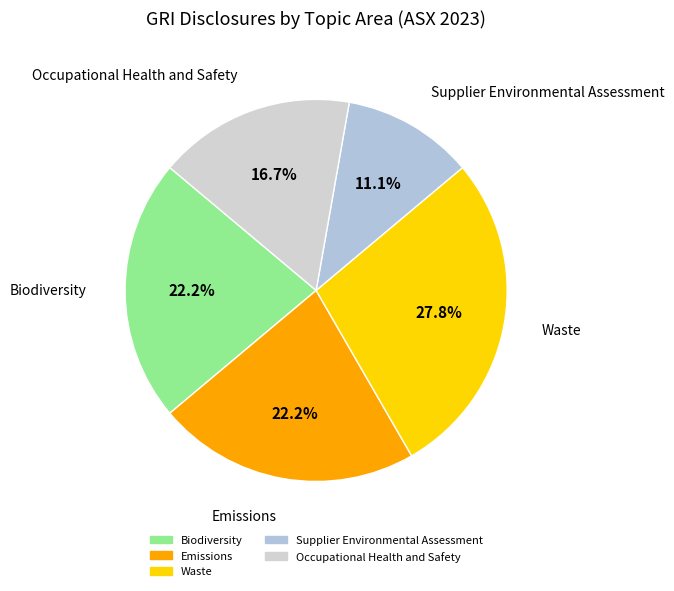

Is there any slice that represents more than half of the pie?

No